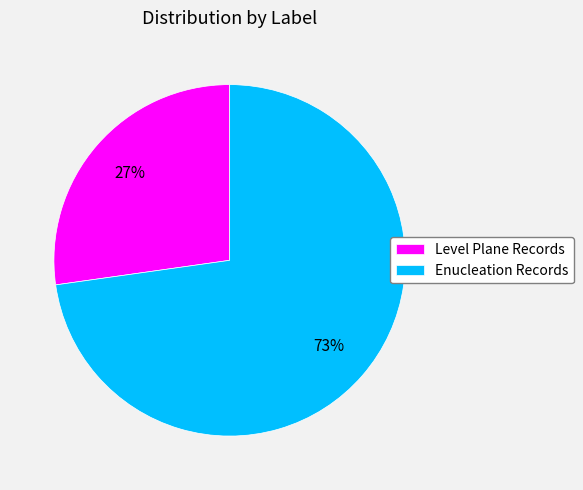

Between Level Plane Records and Enucleation Records, which is larger?

Enucleation Records